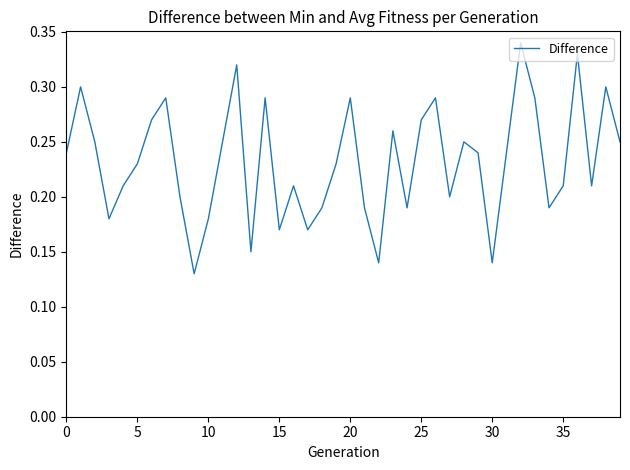

Does the chart have visible grid lines?

No